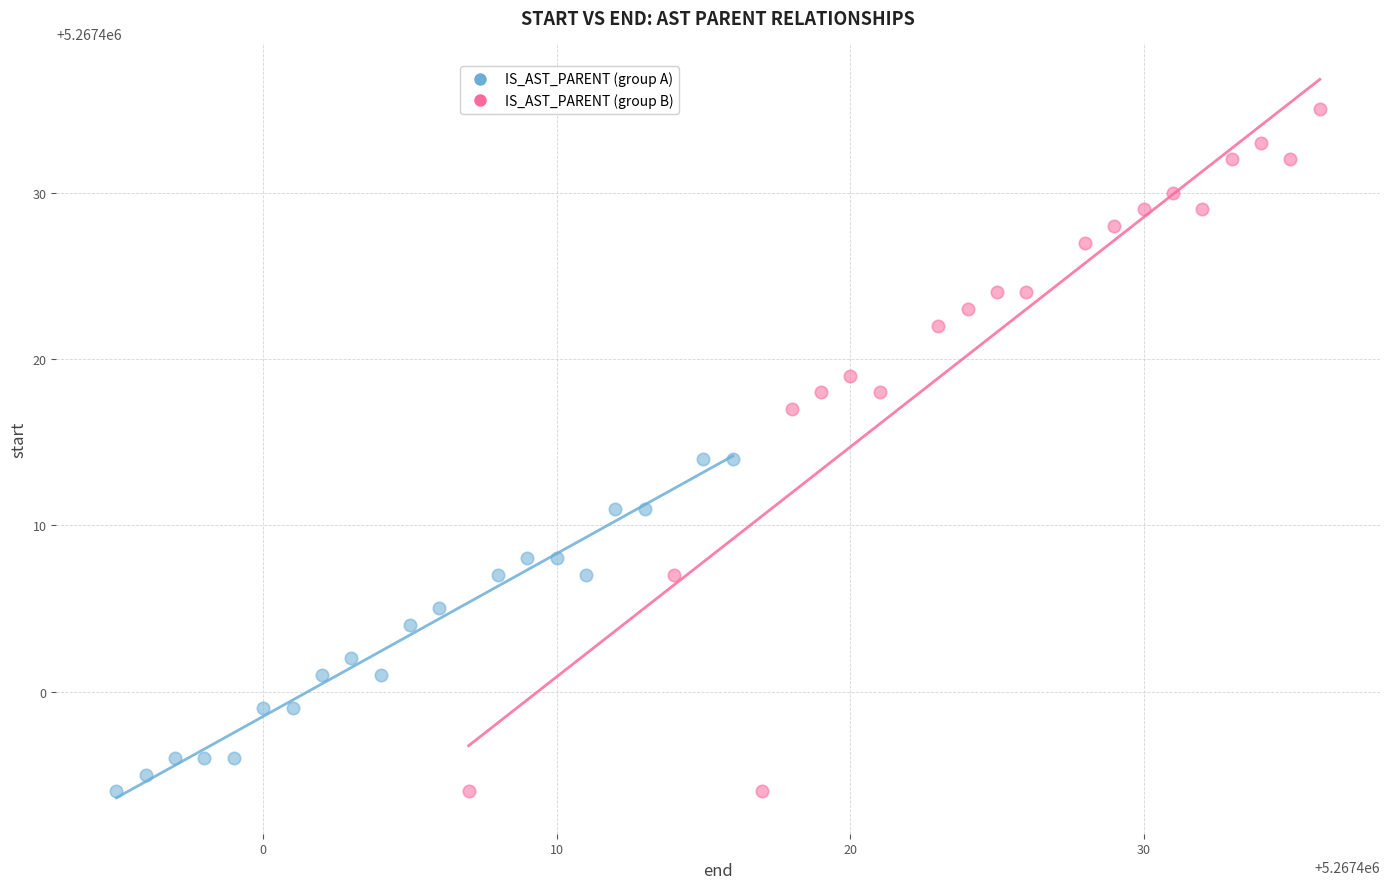

What are all the series names shown in the legend?

IS_AST_PARENT (group A), IS_AST_PARENT (group B)